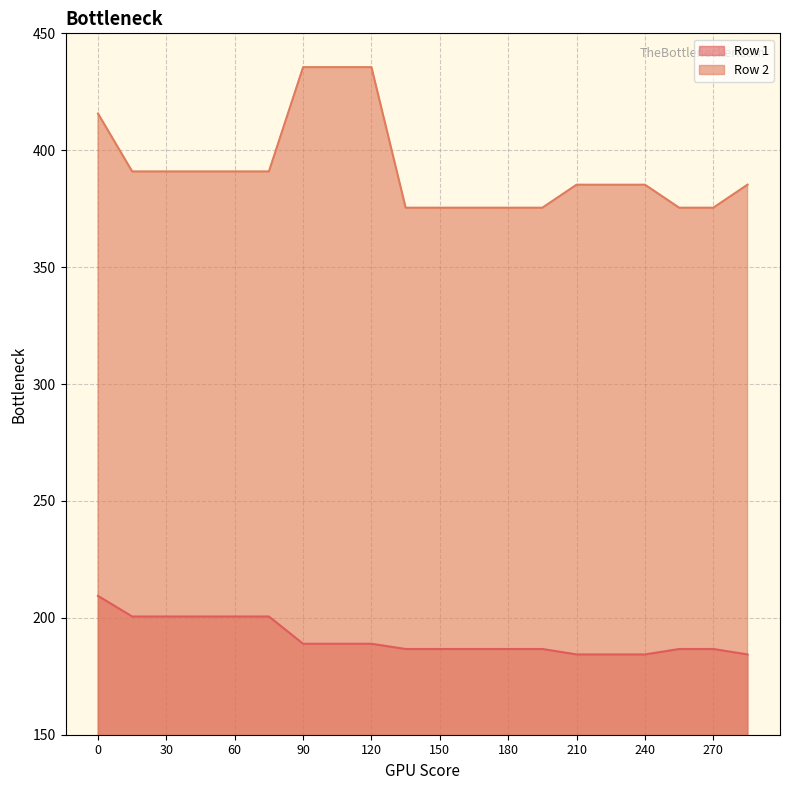

Which series has the largest total across all categories?

Row 2